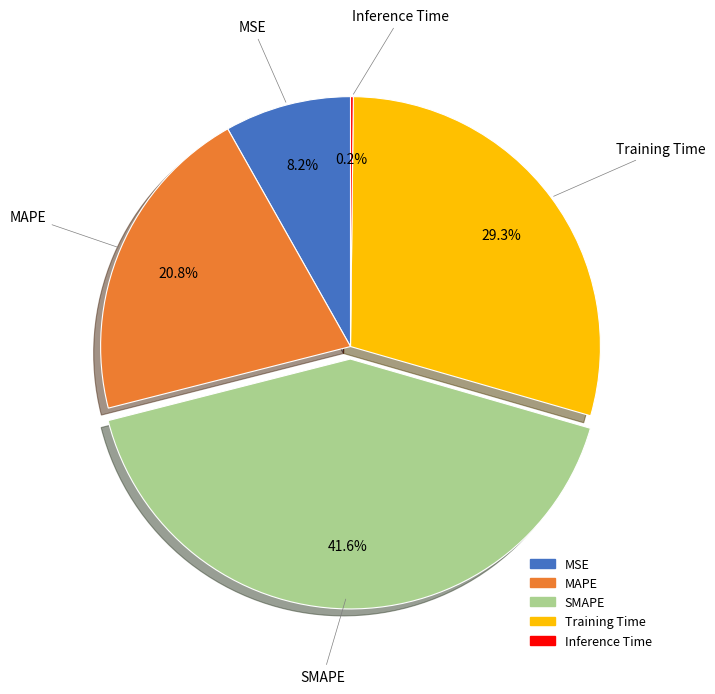

Between MAPE and Training Time, which is larger?

Training Time